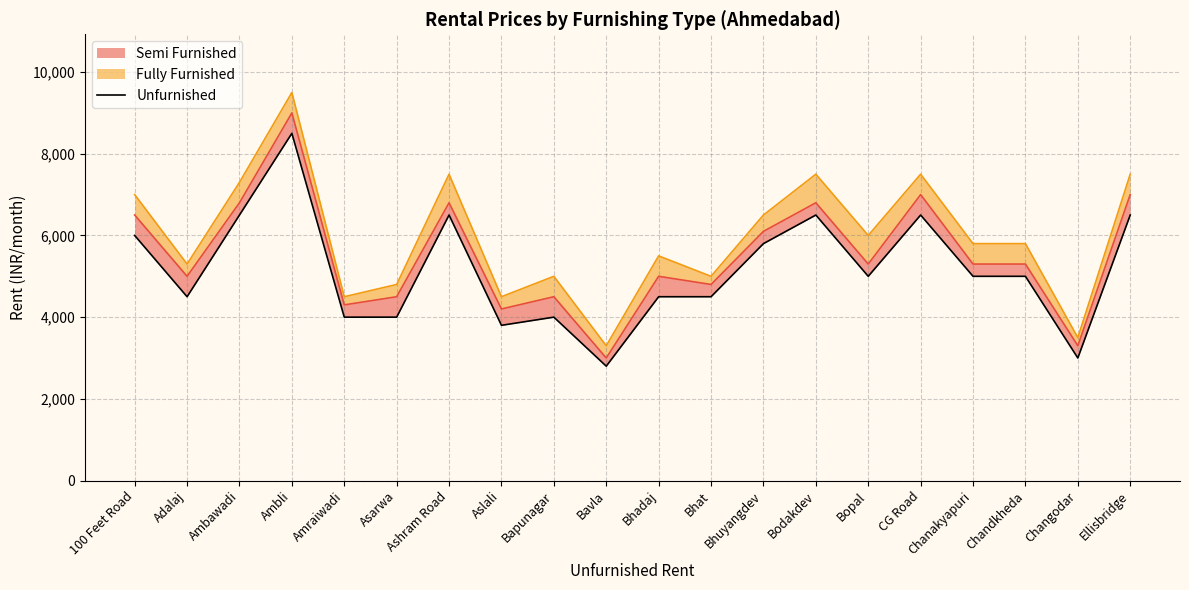

How many data points are less than 5000?

9